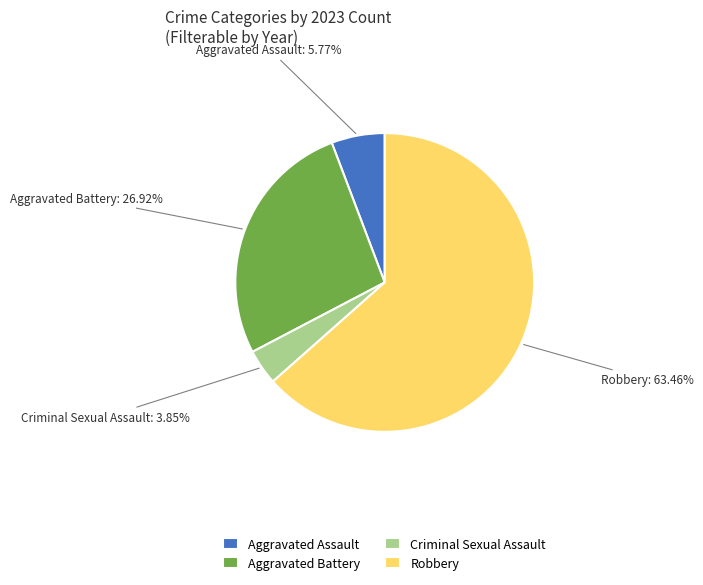

What percentage is the Aggravated Assault slice, to the nearest percent?

6%